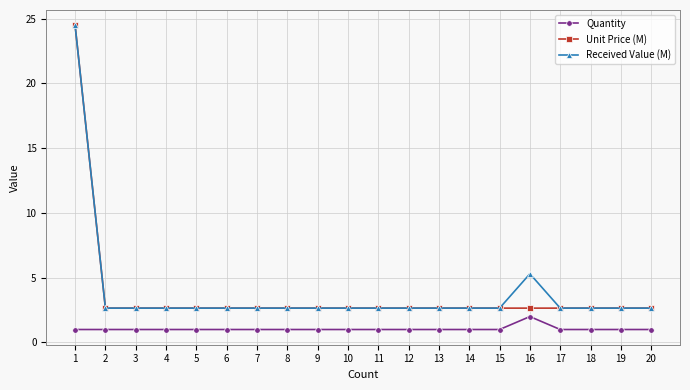

What is the spread (max minus min) of values at 1?

23.5